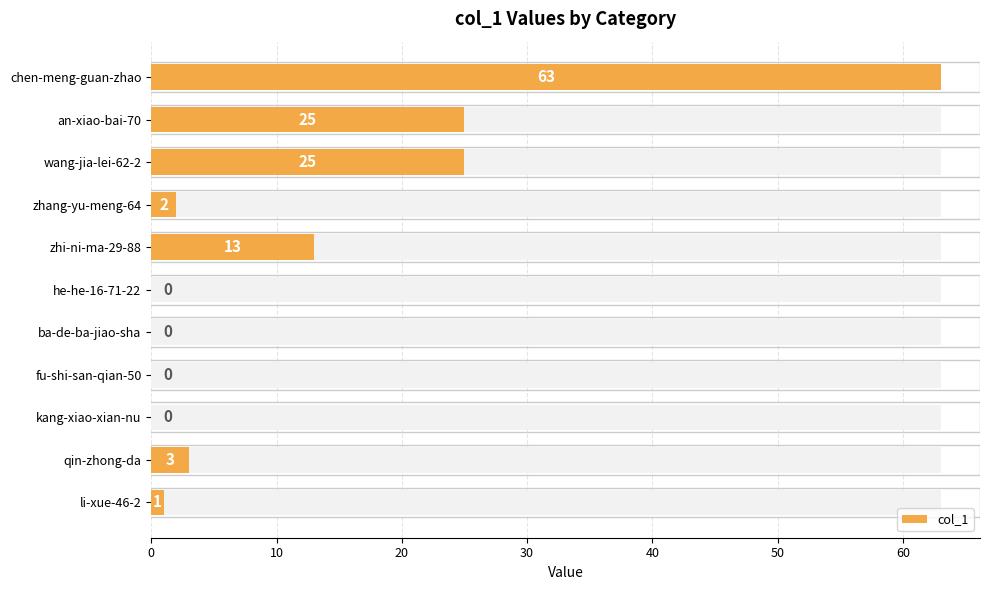

What is the value of the 10th bar from the left?

3